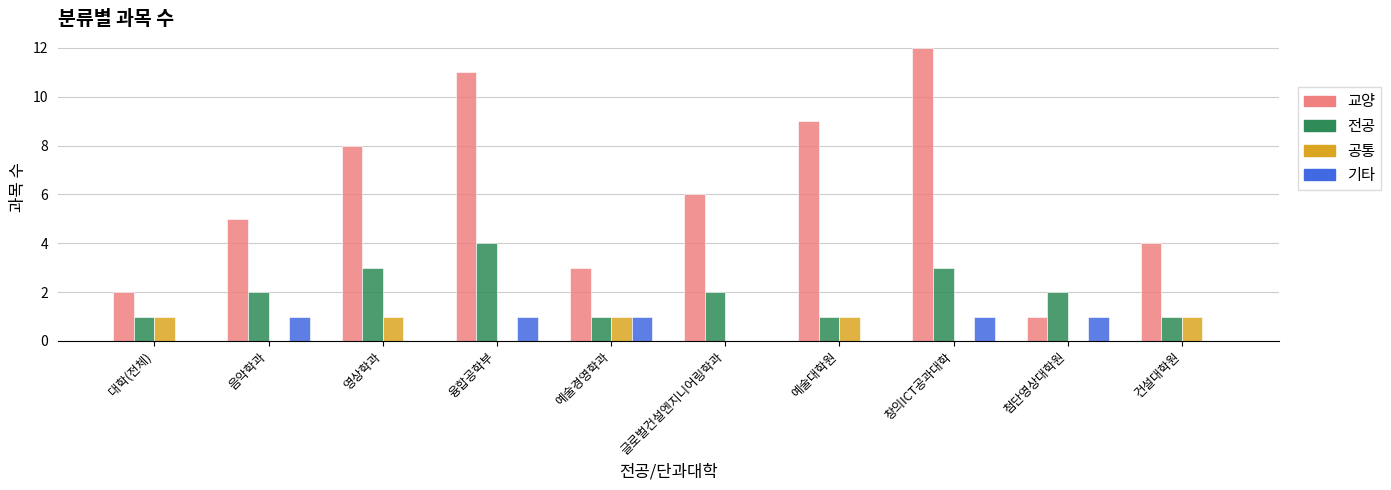

What are all the series names shown in the legend?

교양, 전공, 공통, 기타